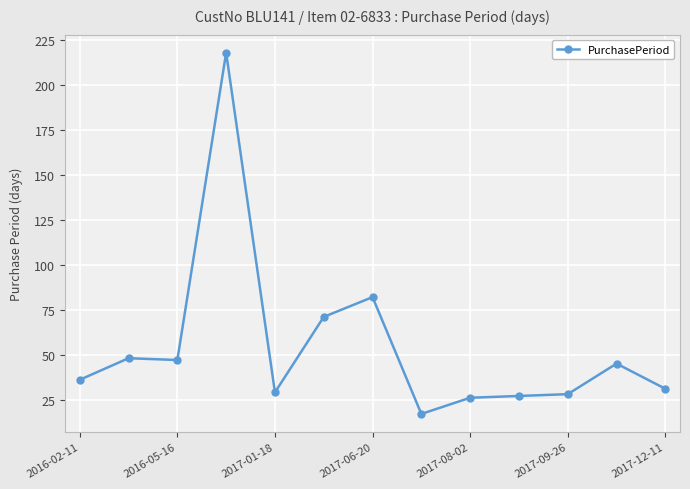

True or false: there are more than 2 points higher than both neighbors.

True